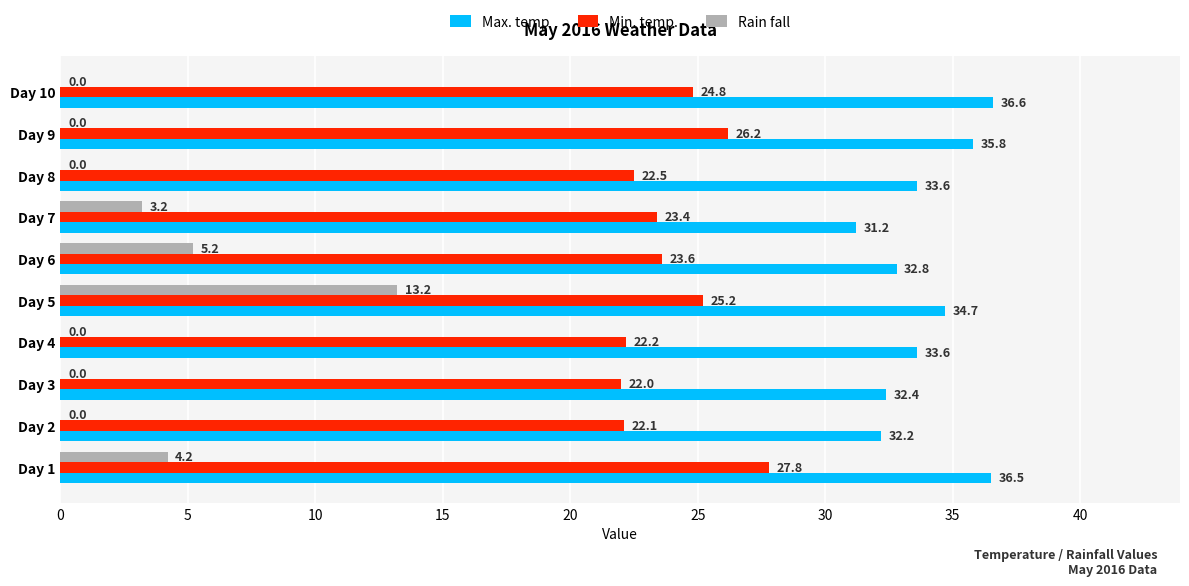

True or false: Min. temp. has a value of 22.0 at Day 3.

True